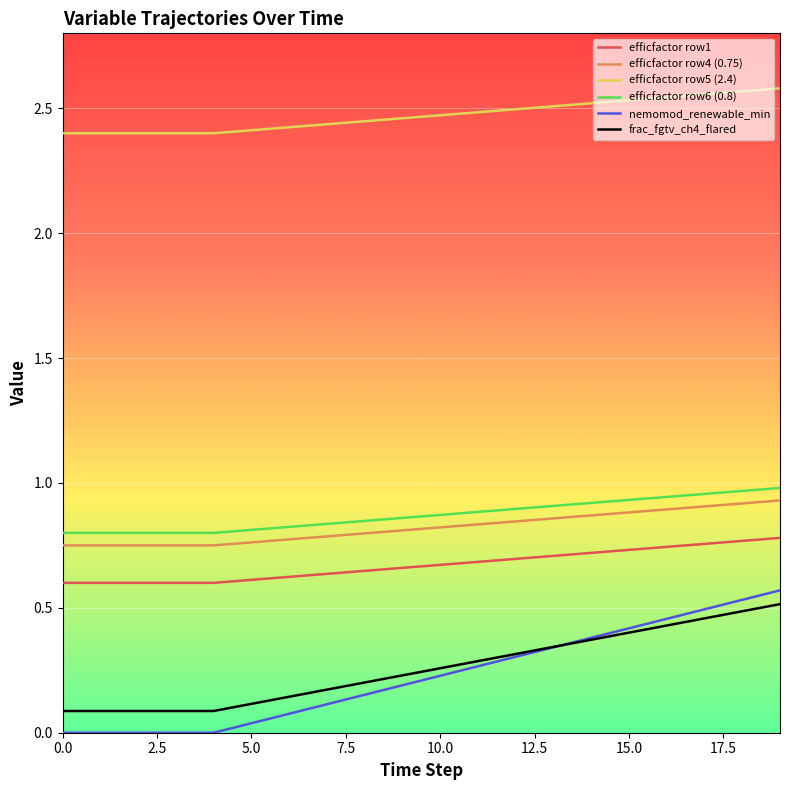

True or false: frac_fgtv_ch4_flared and efficfactor row1 intersect in this chart.

False